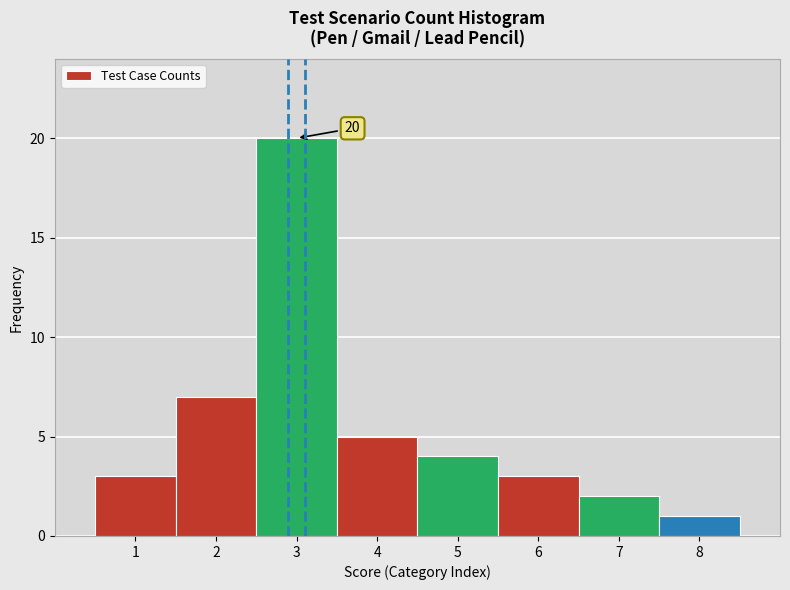

Which range on the x-axis has the tallest bar?

2.5 to 3.5